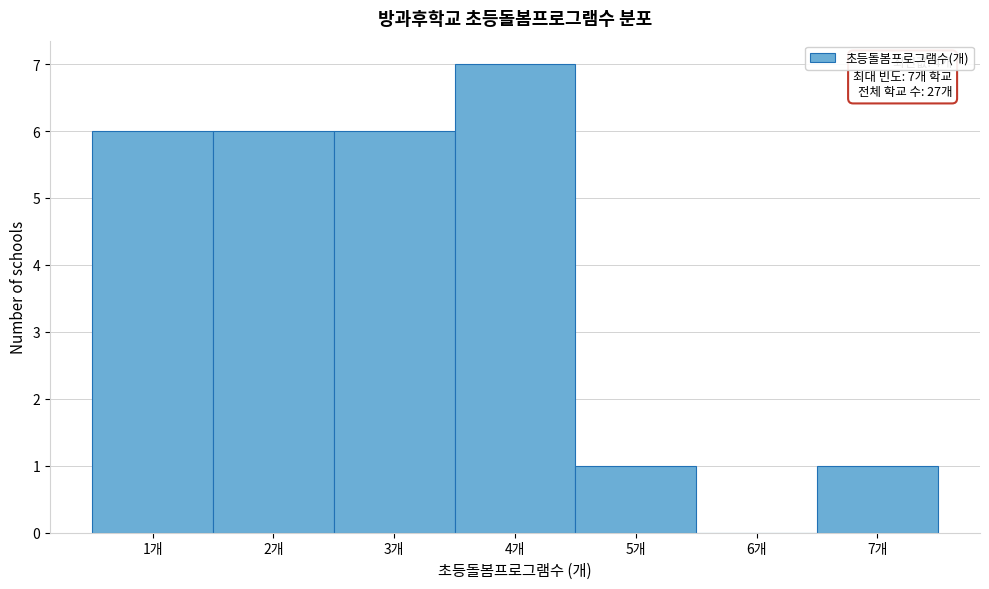

Which range on the x-axis has the tallest bar?

3.5 to 4.5